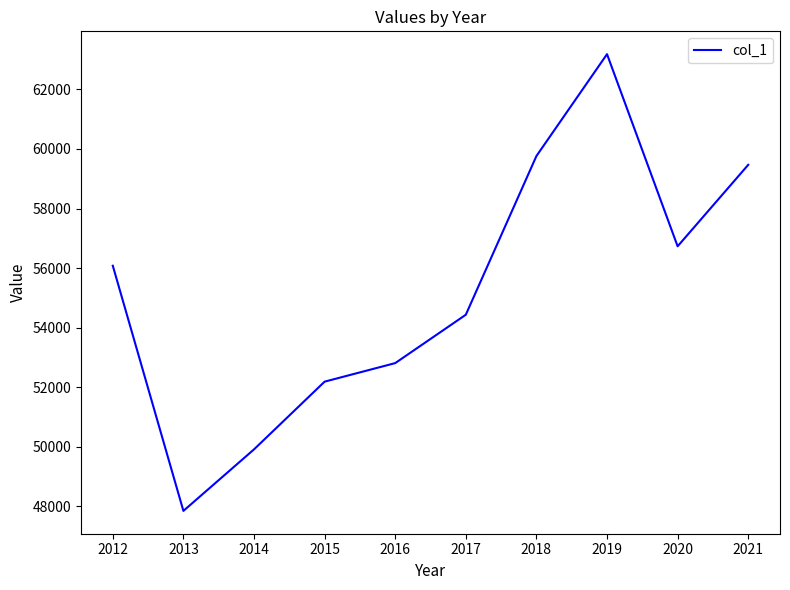

List the labels in order of value, largest first.

2019, 2018, 2021, 2020, 2012, 2017, 2016, 2015, 2014, 2013